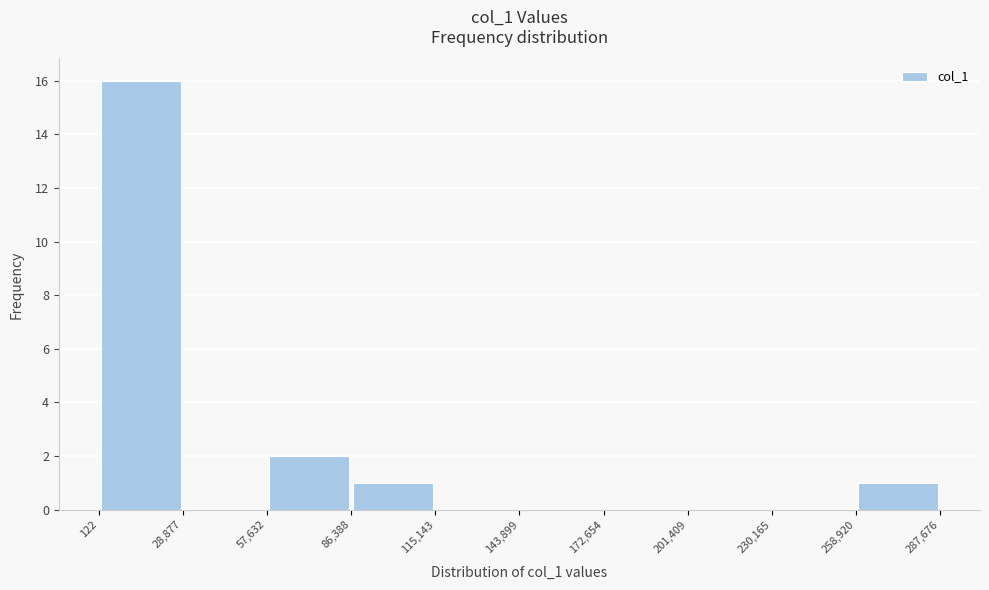

Reading left to right, list every bar in this chart as the range it spans on the x-axis followed by its height. The values are not printed on the chart, so give them approximately, as read against the axis.

122 to 28,877: 16
28,877 to 57,632: 0
57,632 to 86,388: 2
86,388 to 115,143: 1
115,143 to 143,899: 0
143,899 to 172,654: 0
172,654 to 201,409: 0
201,409 to 230,165: 0
230,165 to 258,920: 0
258,920 to 287,676: 1